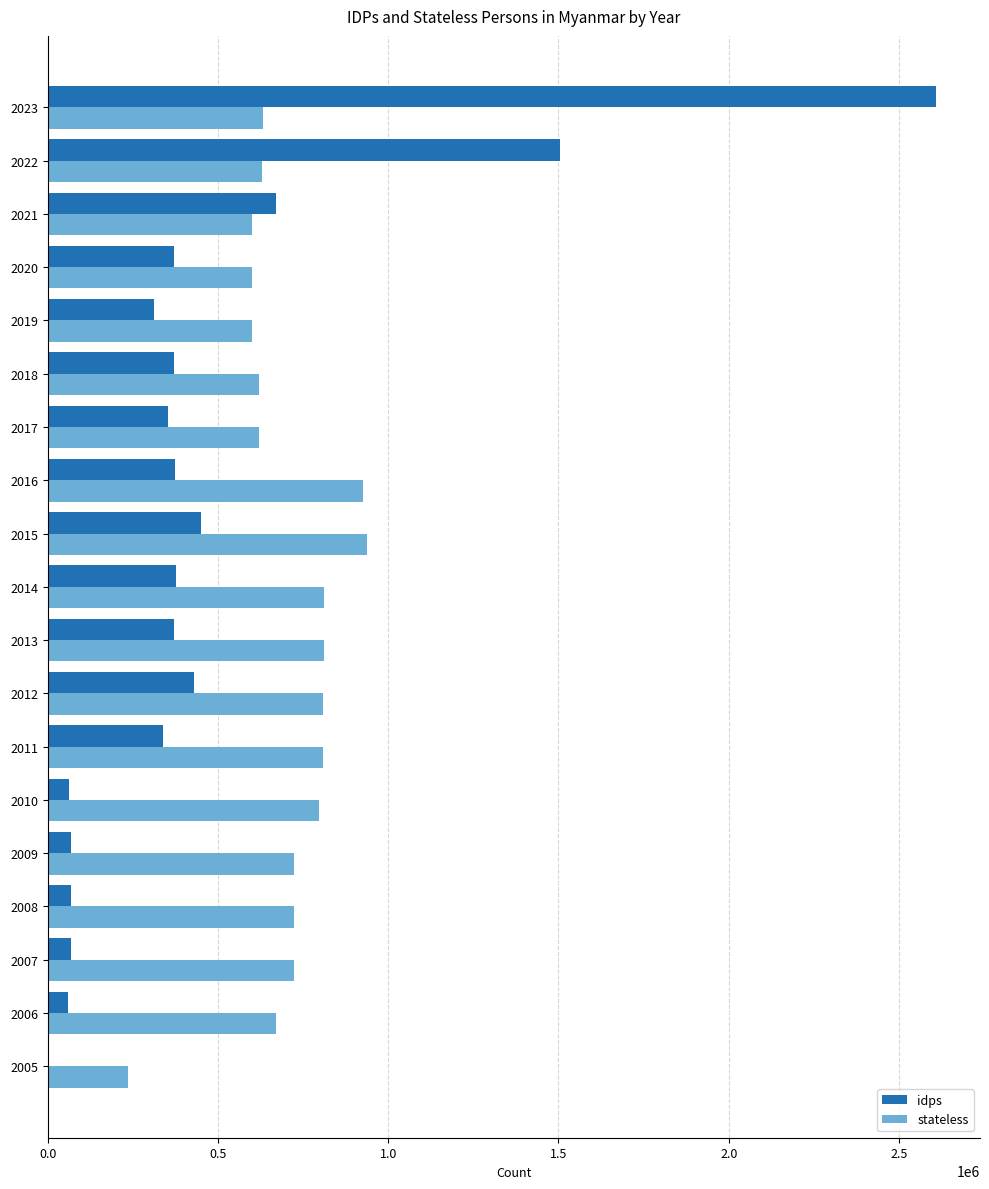

Which series has the largest total across all categories?

stateless